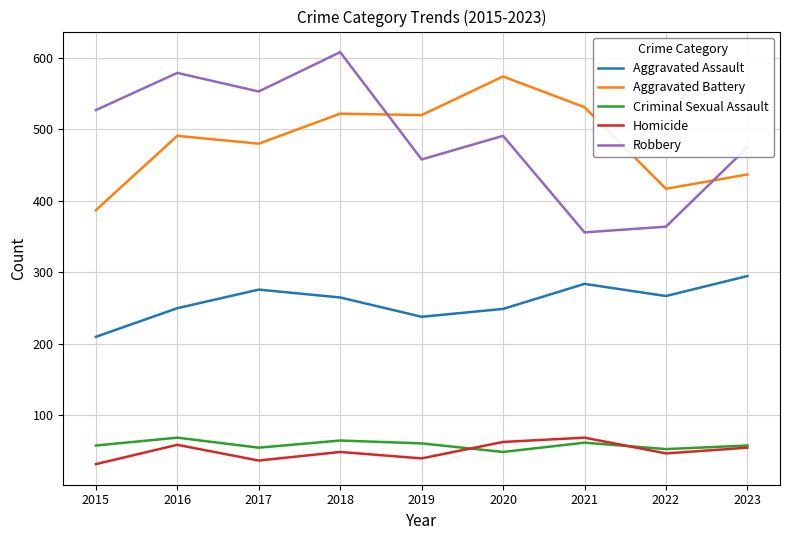

True or false: Aggravated Assault and Homicide intersect in this chart.

False